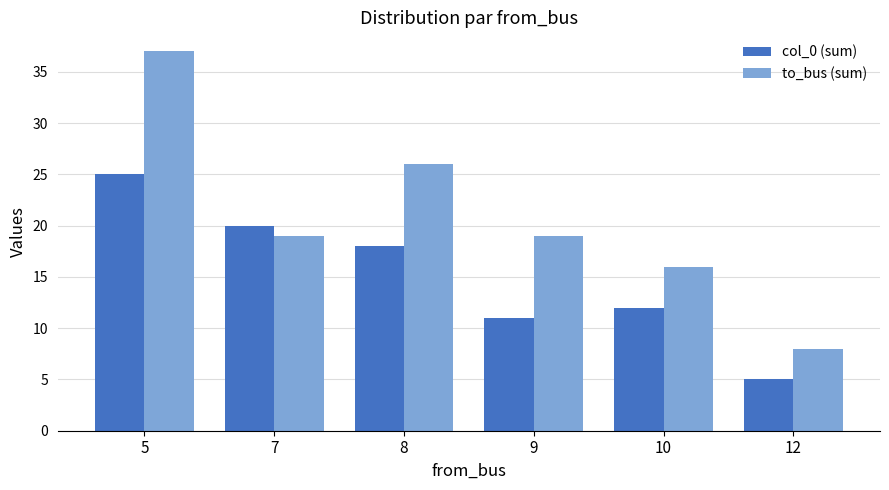

Are the bars horizontal?

No